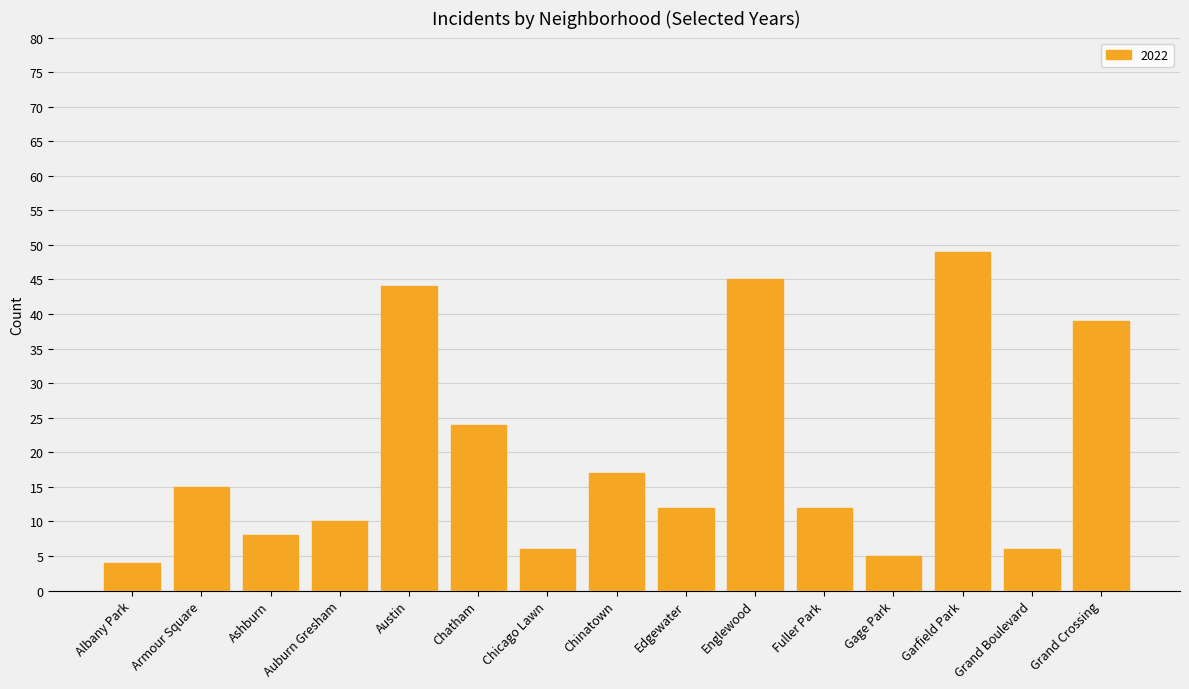

What is the difference between the second highest and minimum values?

41